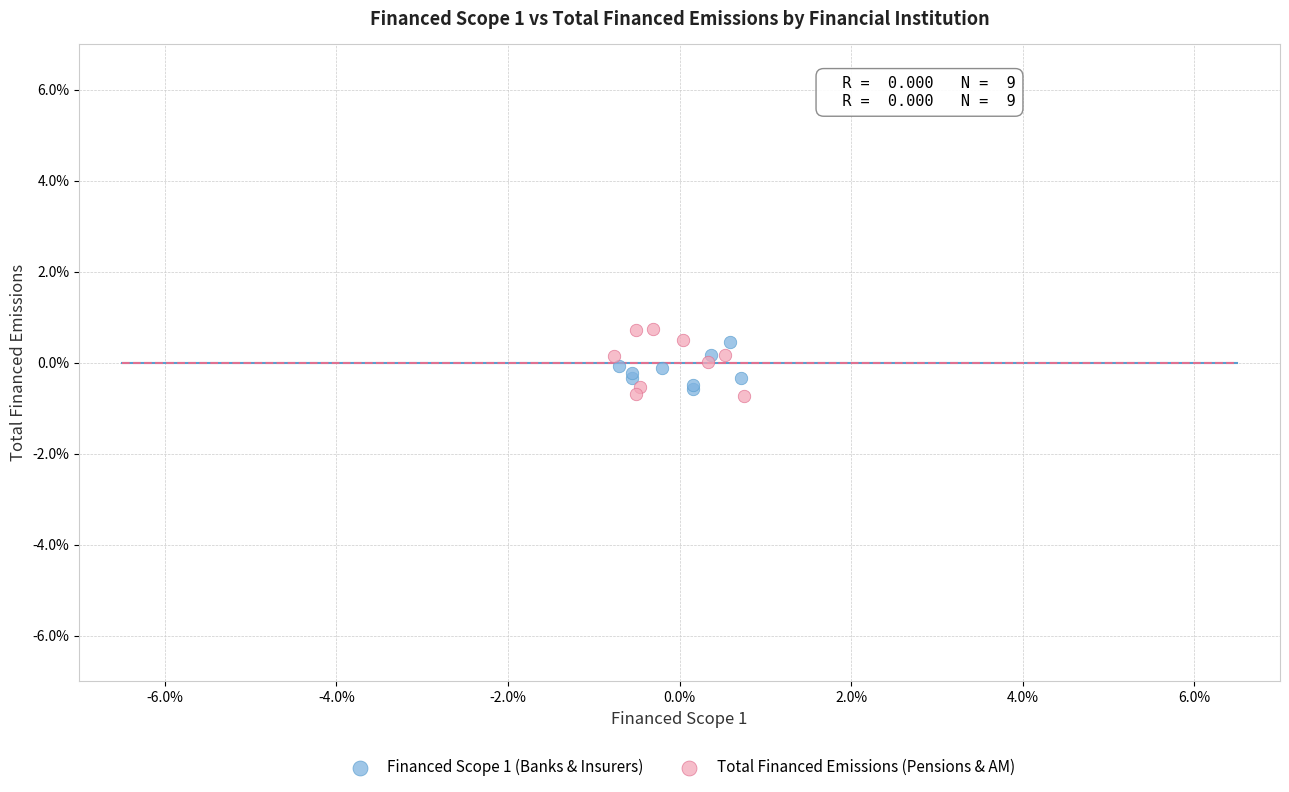

What are all the series names shown in the legend?

Financed Scope 1 (Banks & Insurers), Total Financed Emissions (Pensions & AM)